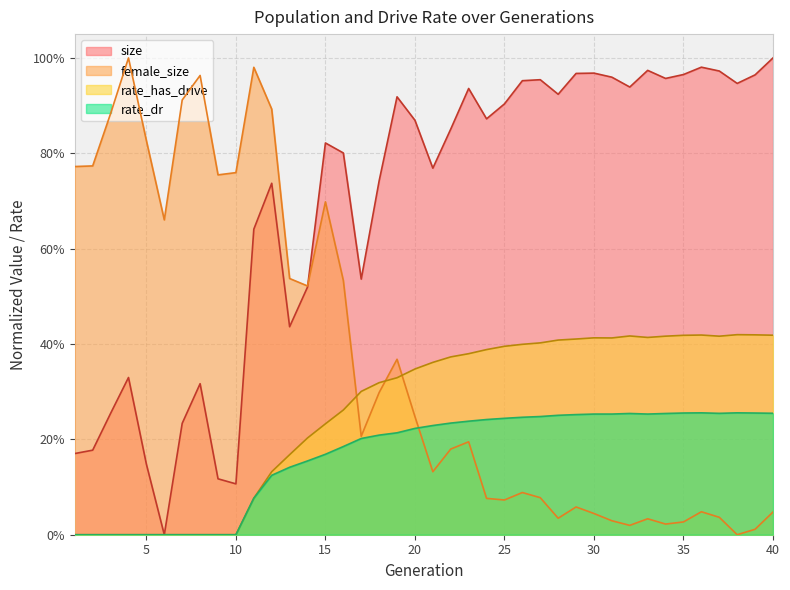

What is the difference between the highest and lowest values at 1?

0.8